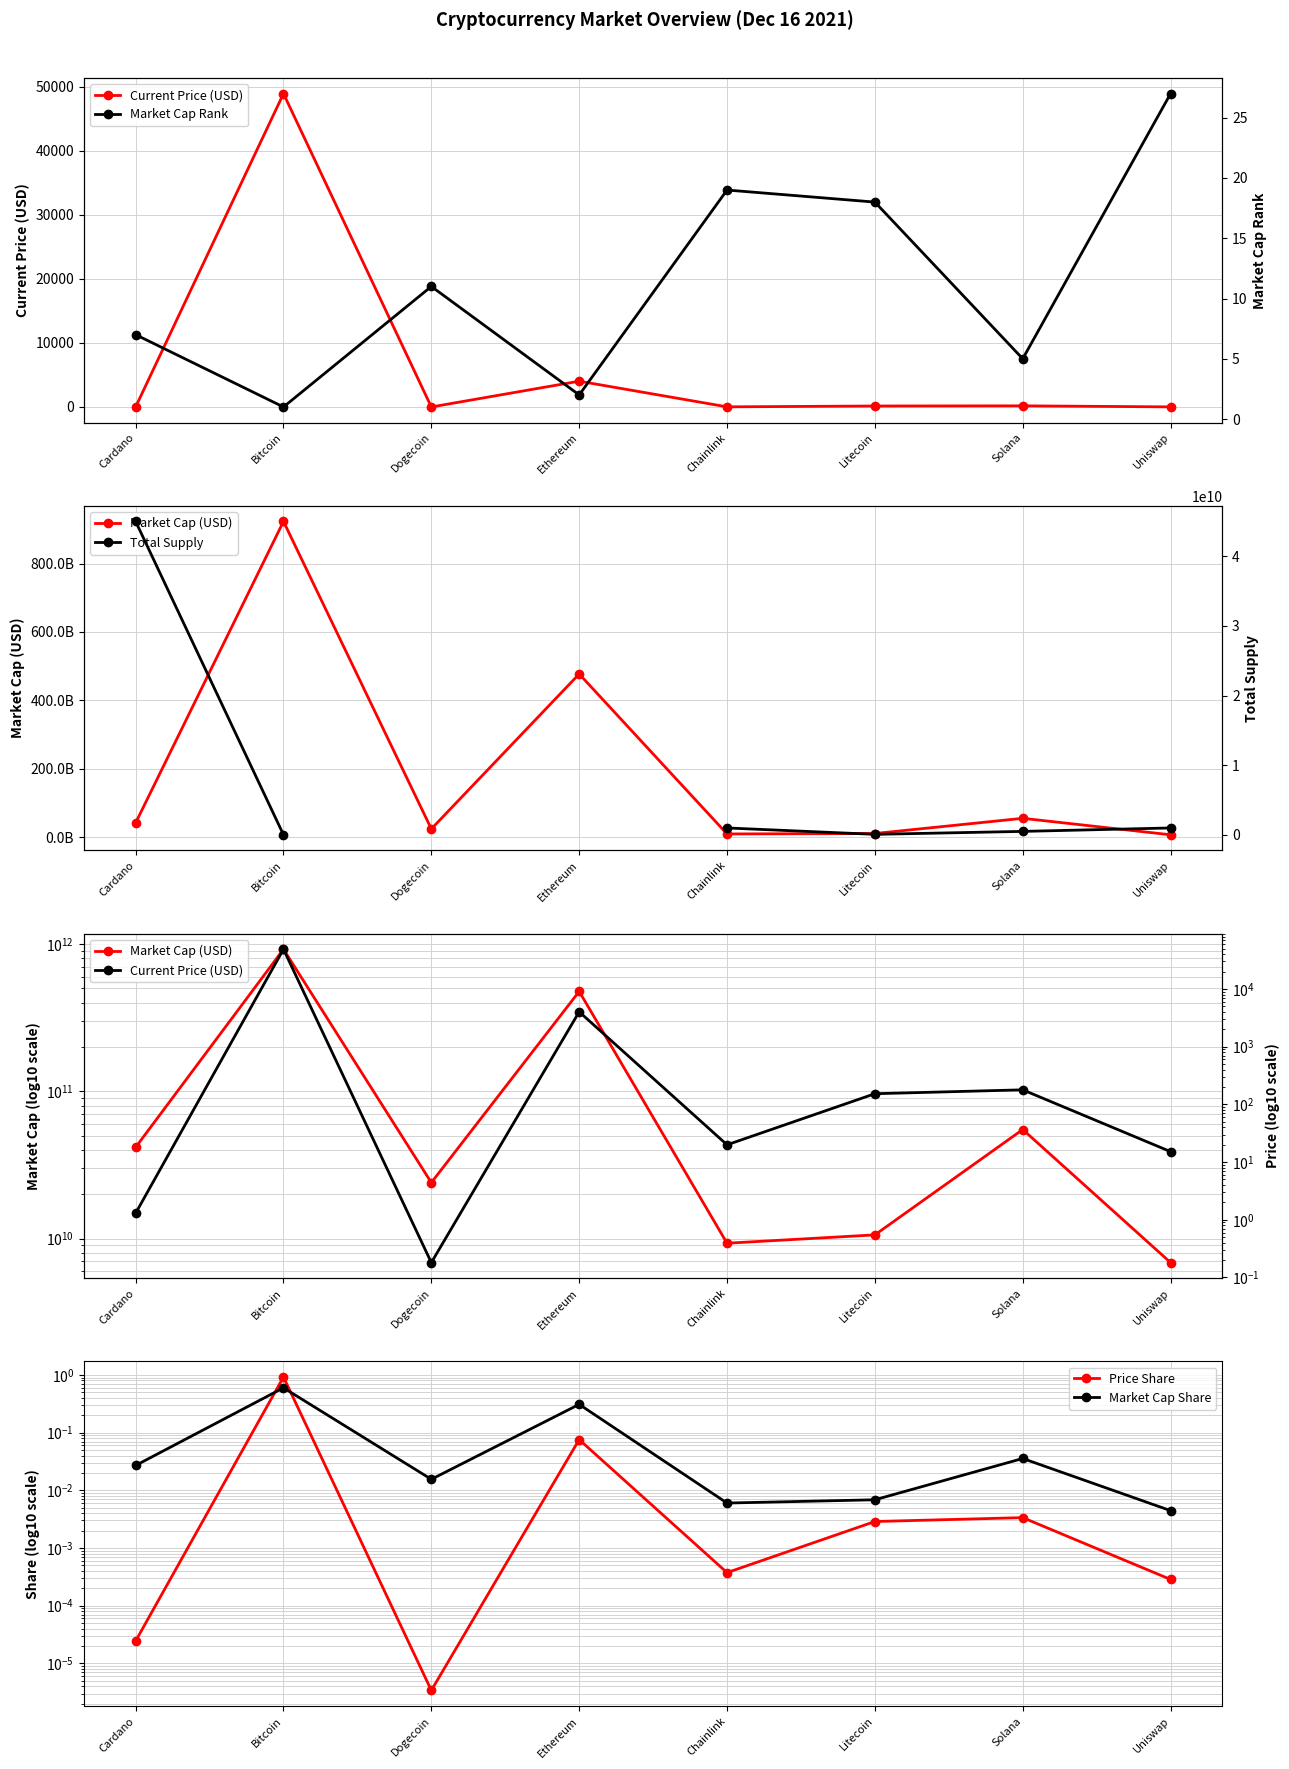

In Price Share, how many points are higher than both neighbors (excluding endpoints)?

3